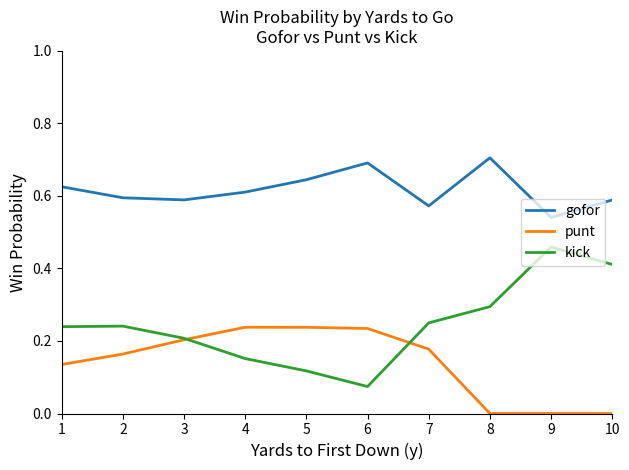

How many categories are shown in the chart?

10